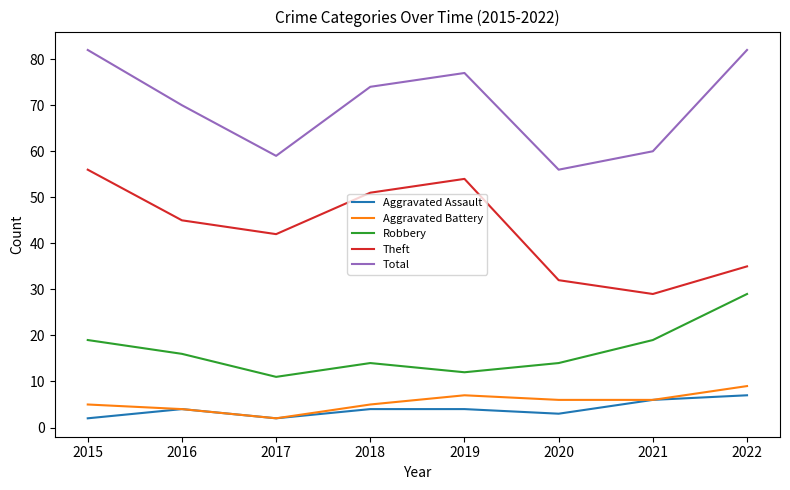

What is the spread (max minus min) of values at 2018?

70